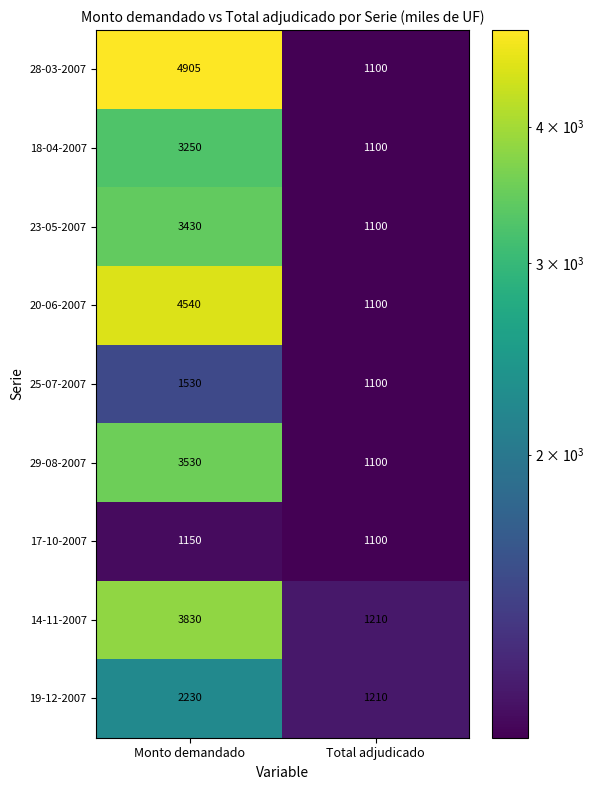

What is the spread (max minus min) of values at Monto demandado?

3755